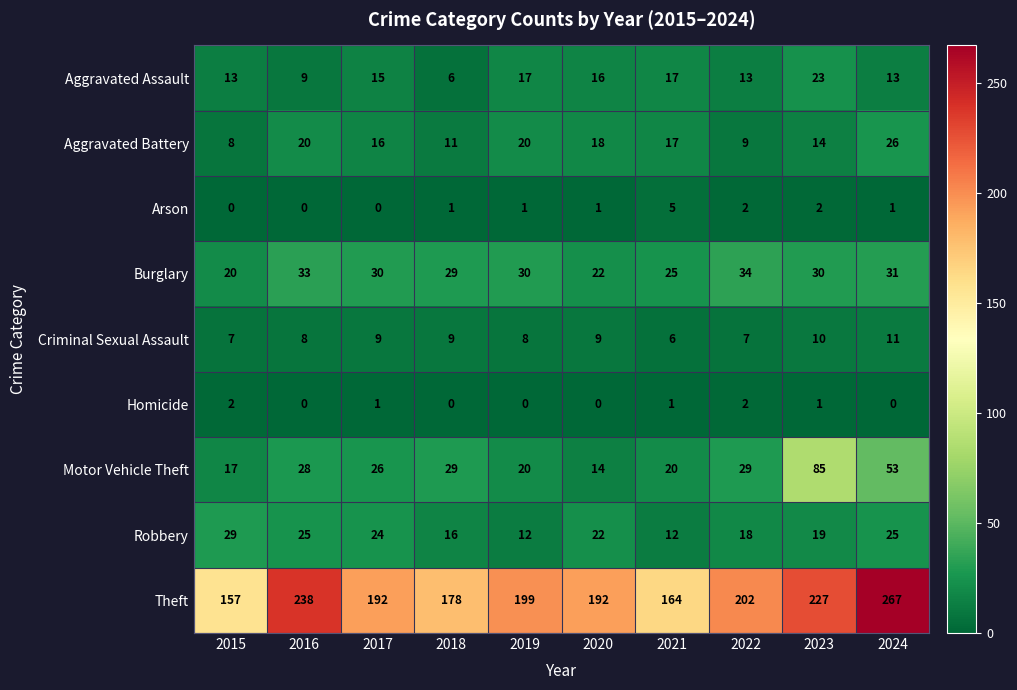

What is the approximate value of Motor Vehicle Theft at 2017, to the nearest 10?

30